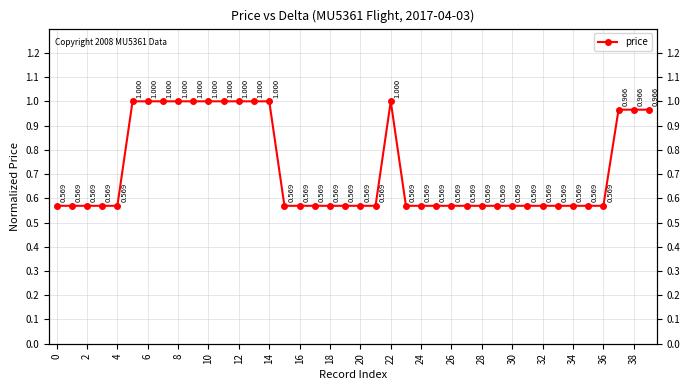

True or false: the data shows 0.6 at 23.

True